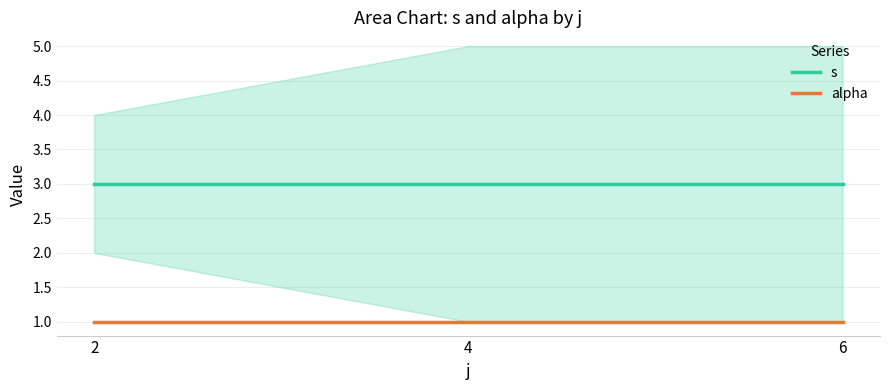

What is the average value of the alpha series?

1